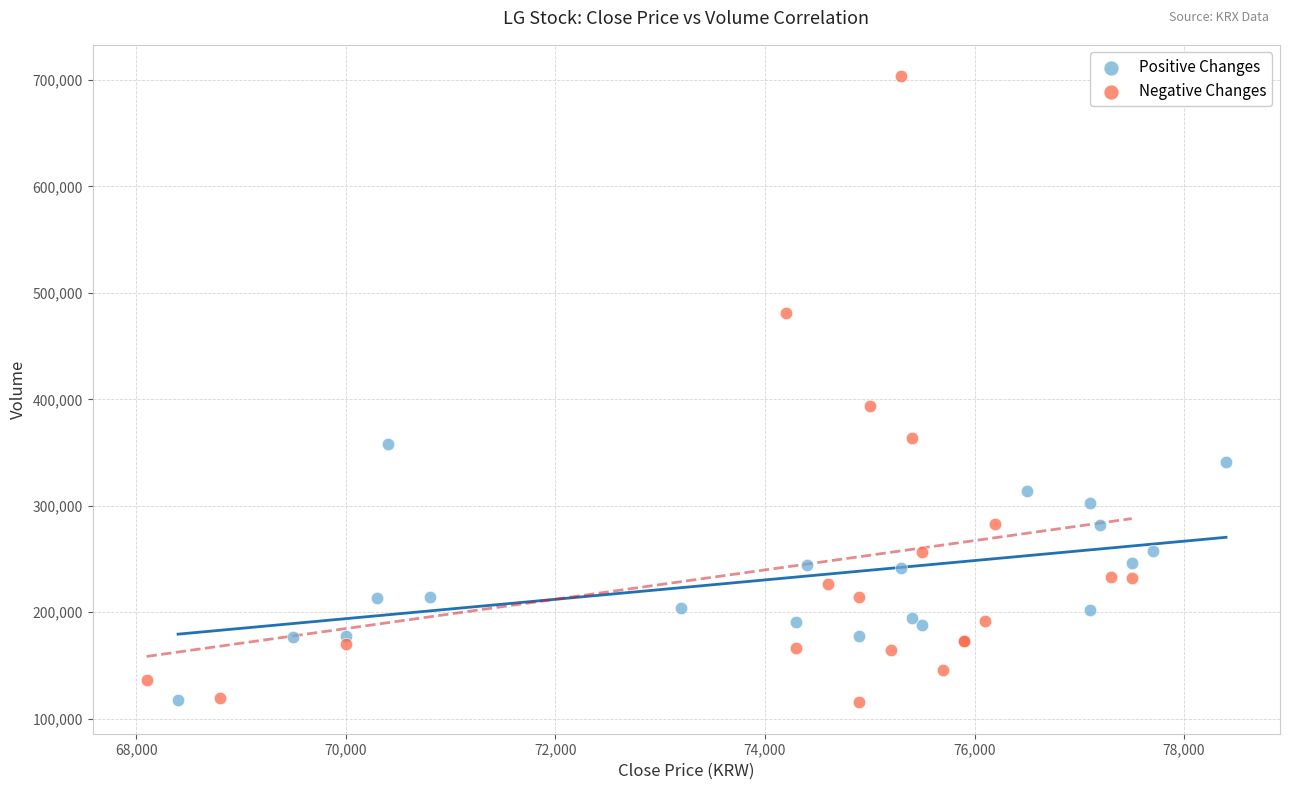

Which series reaches the maximum Y coordinate?

Negative Changes